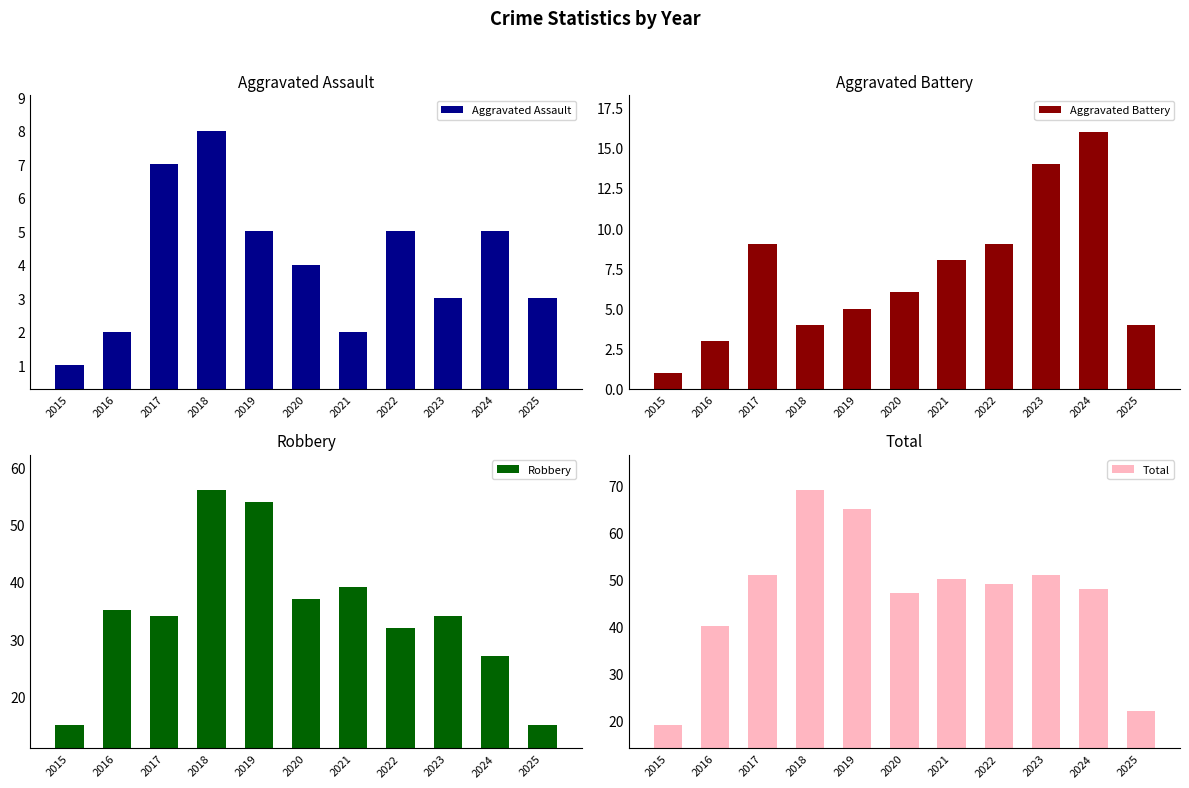

What is the value of the Total bar at the 2nd from the left?

40